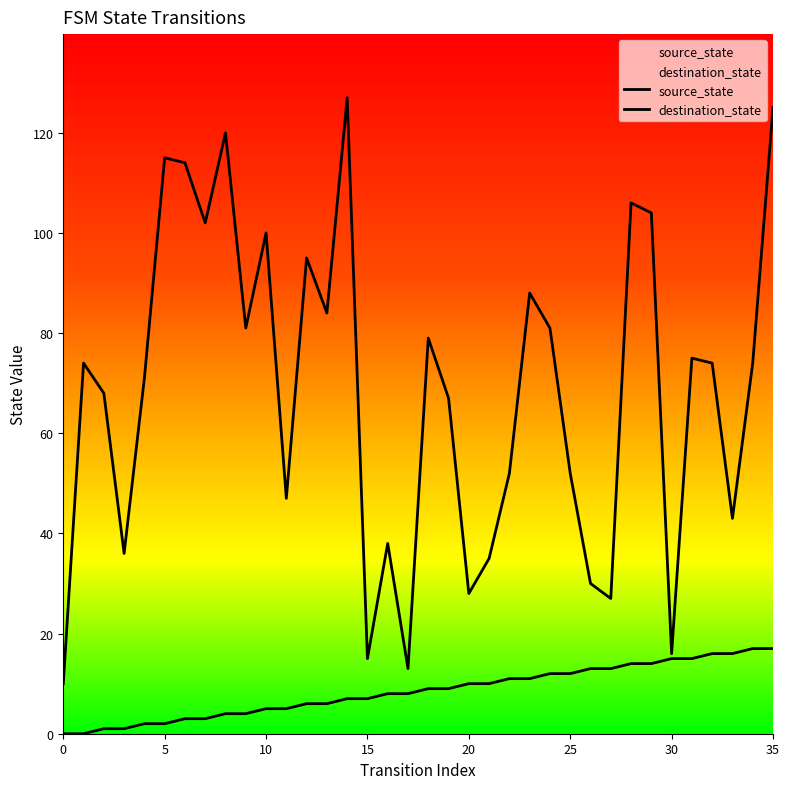

Rank the series at 21 from highest to lowest value.

destination_state, source_state